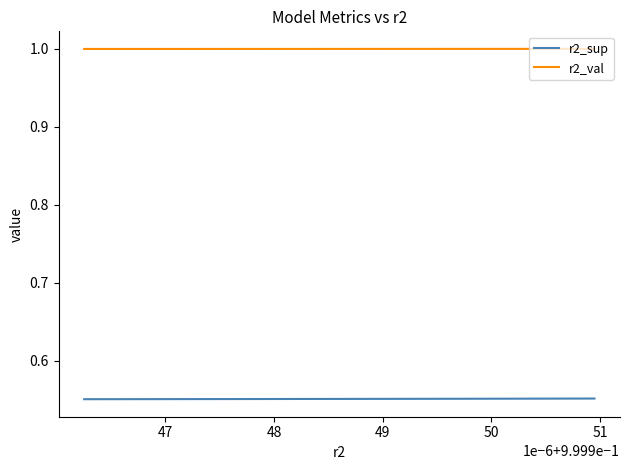

Rank the series by their average value, from highest to lowest.

r2_val, r2_sup